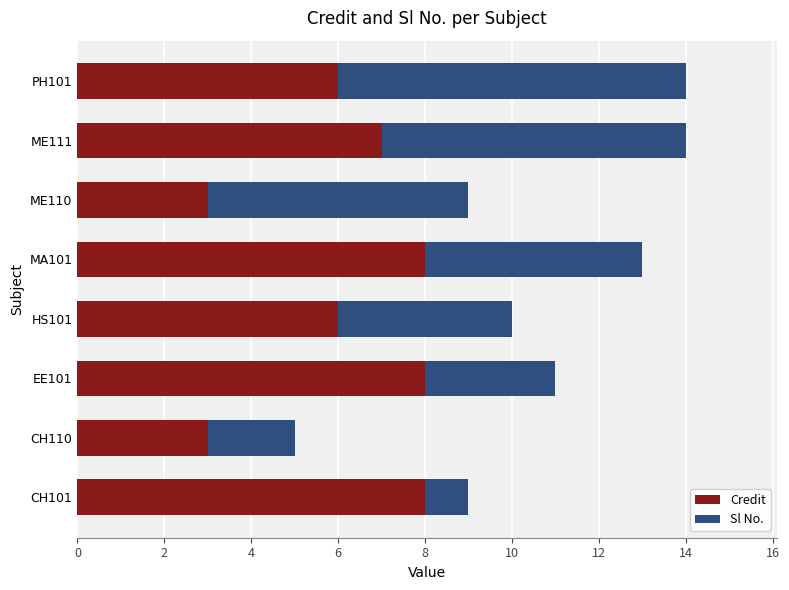

What is the difference between the maximum and second lowest values in the Credit series?

5